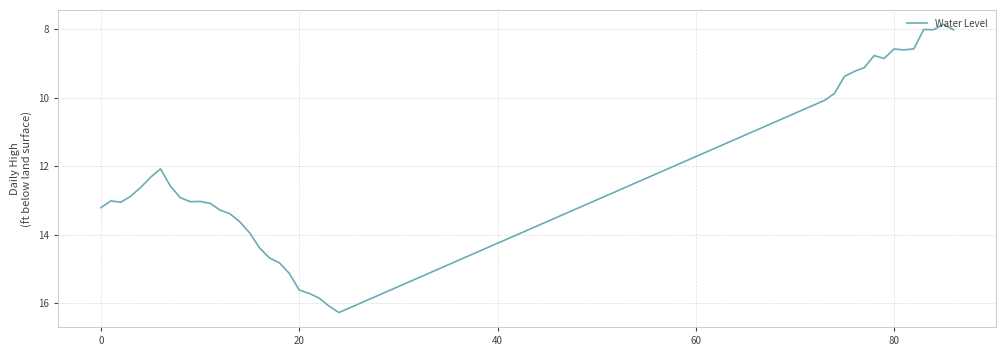

What is the maximum value shown in the chart?

16.3